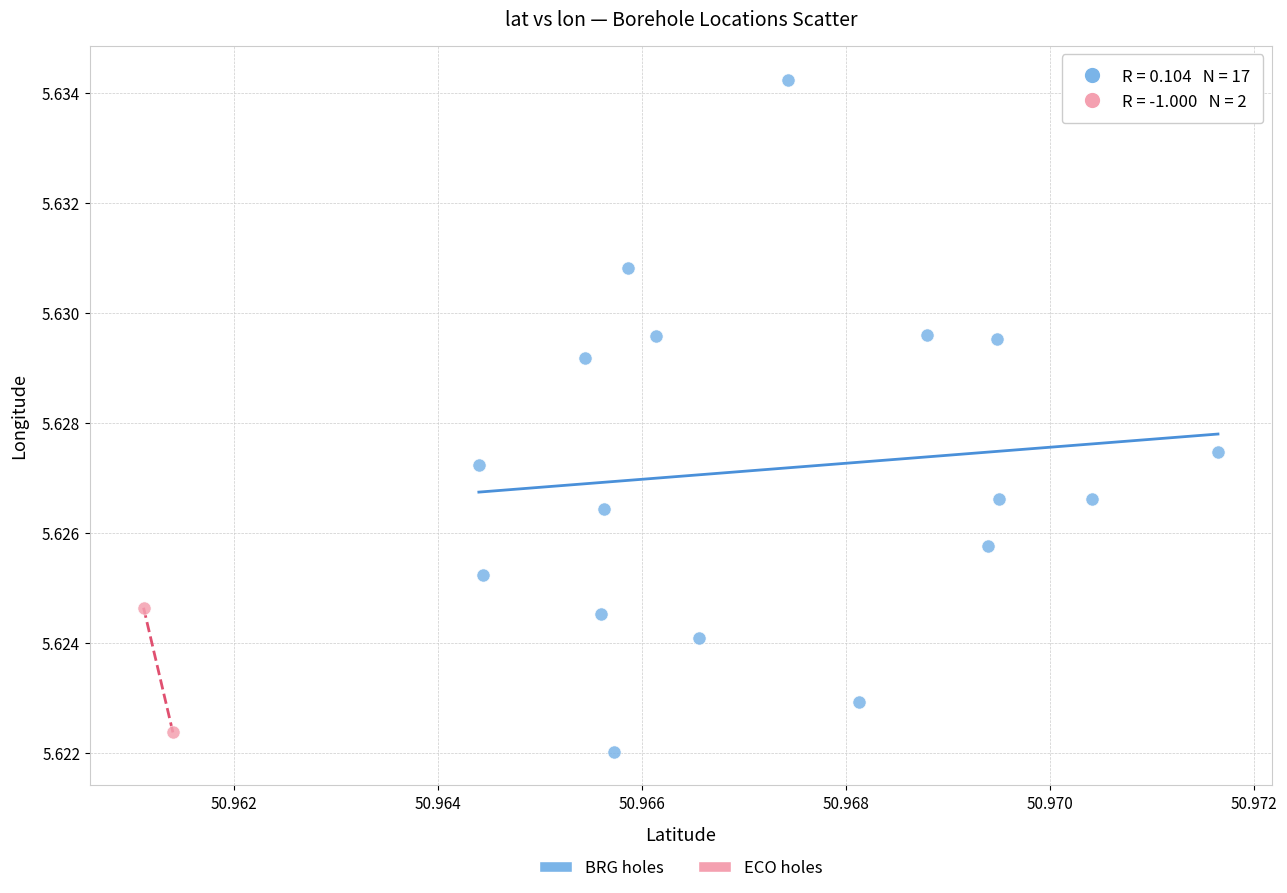

What are all the series names shown in the legend?

BRG holes, ECO holes